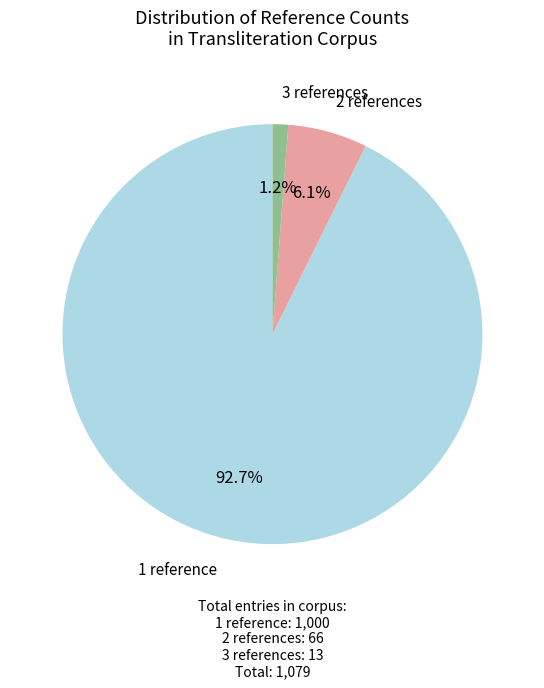

Is 1 reference the majority of the pie?

Yes